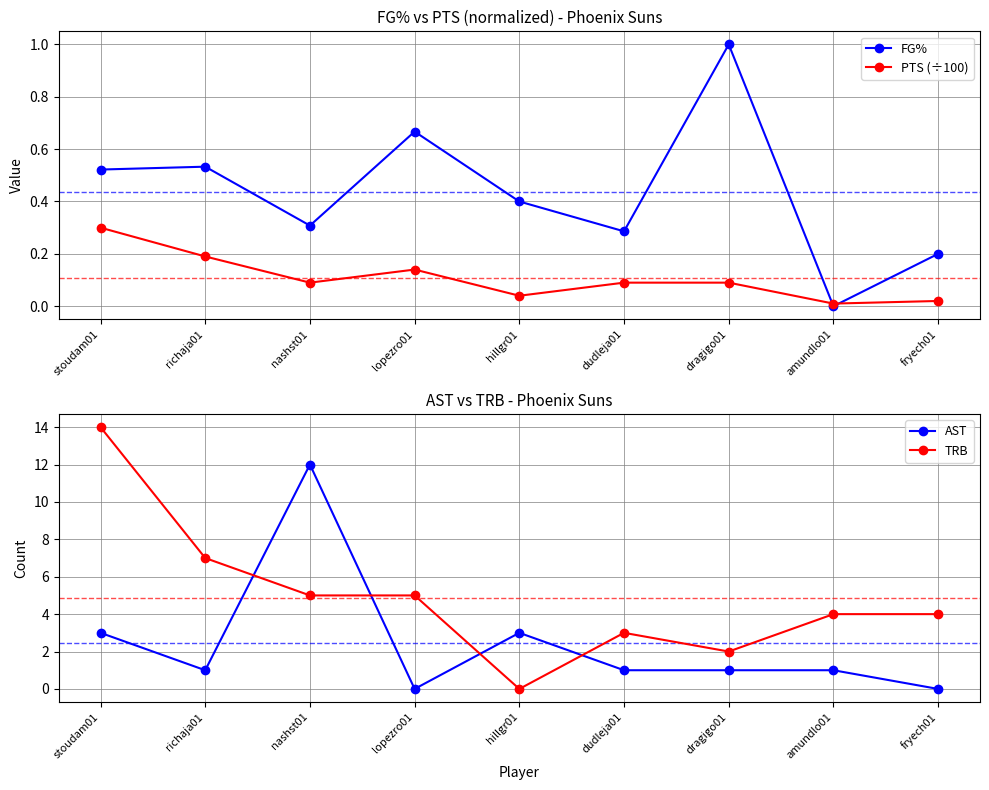

Which label corresponds to the largest value in the chart?

stoudam01